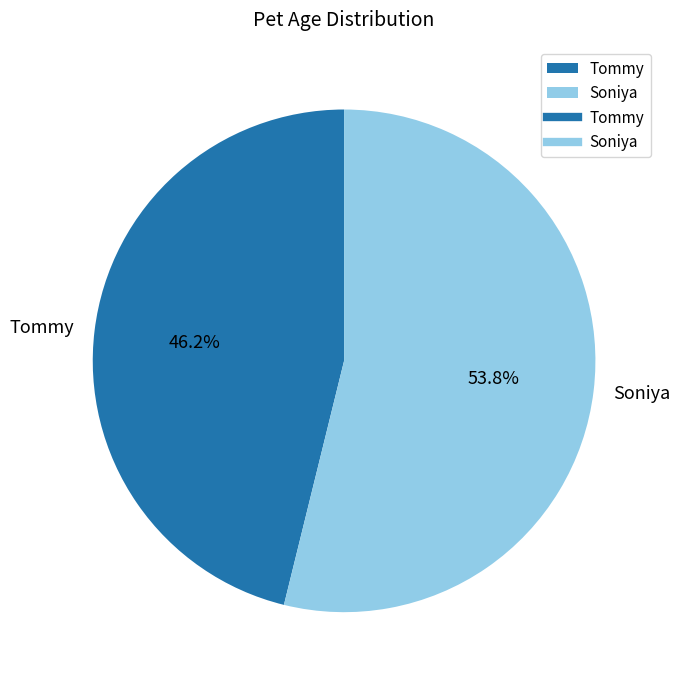

To the nearest percent, what portion does Tommy represent?

46%